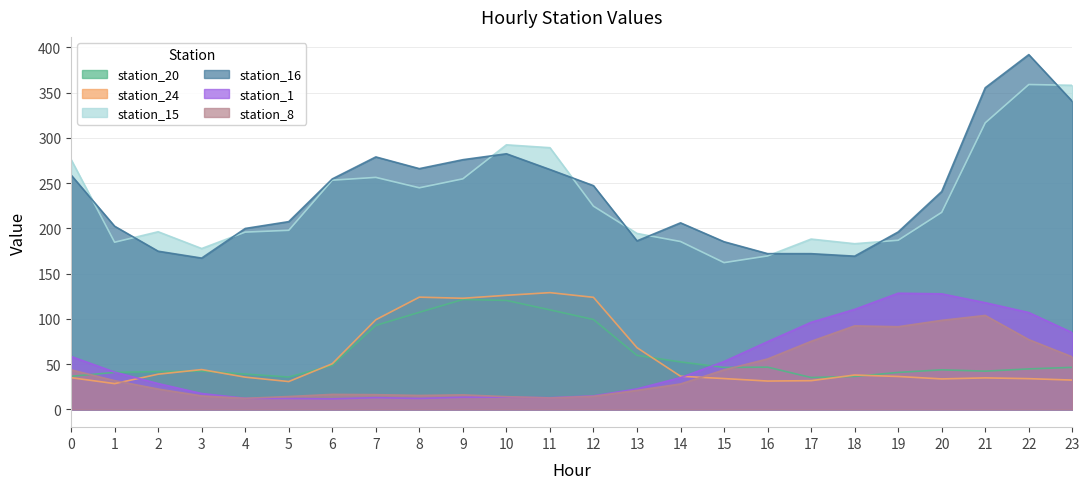

True or false: station_16 has a value of 202.4 at 1.

True